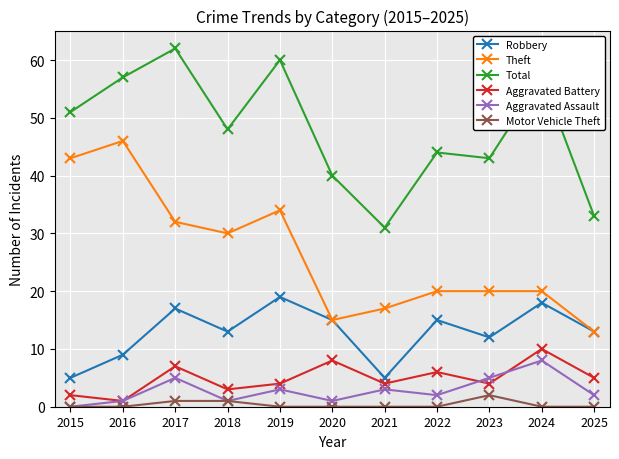

Which series has the largest range (max minus min)?

Theft